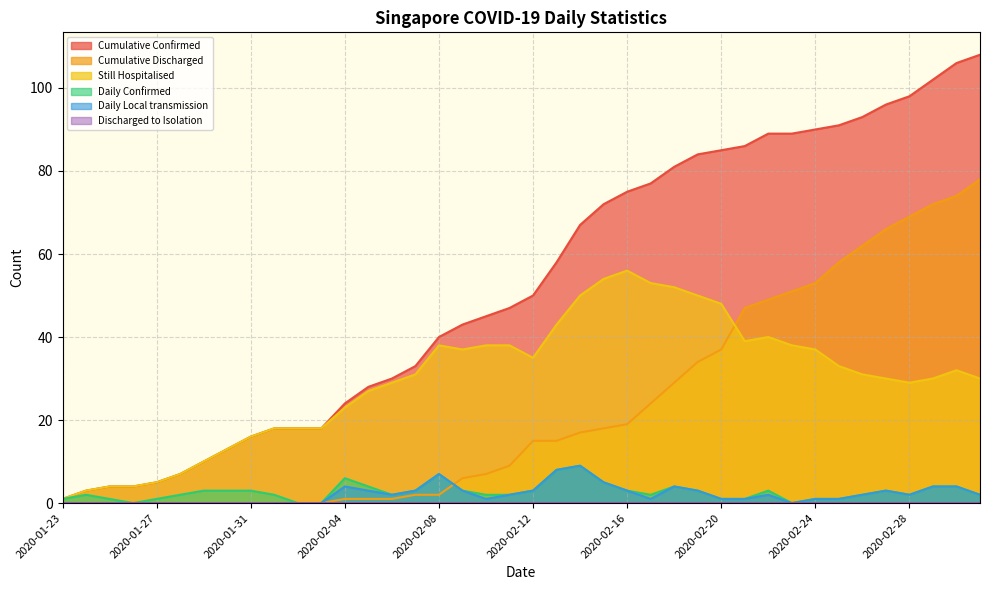

How many distinct data groups are displayed?

6